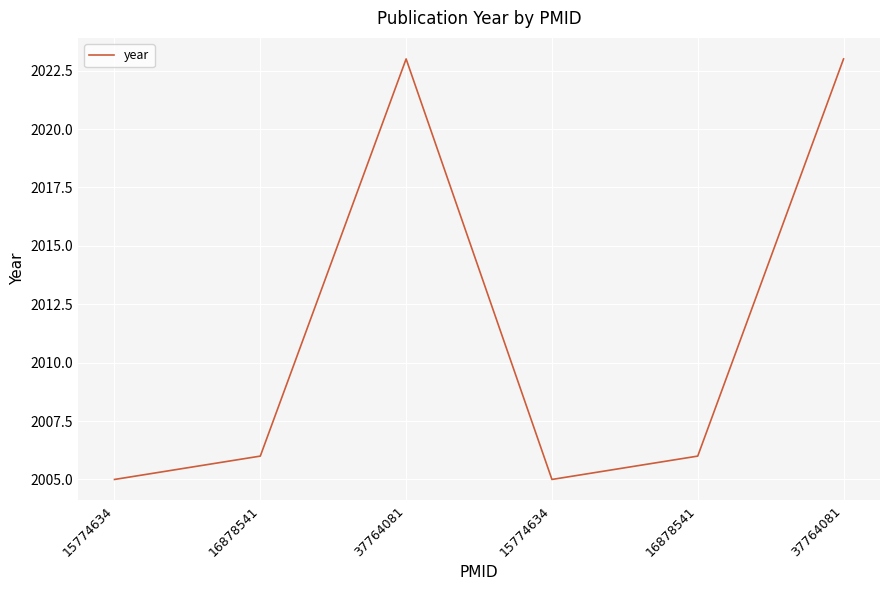

What is the difference between the maximum and second lowest values?

18